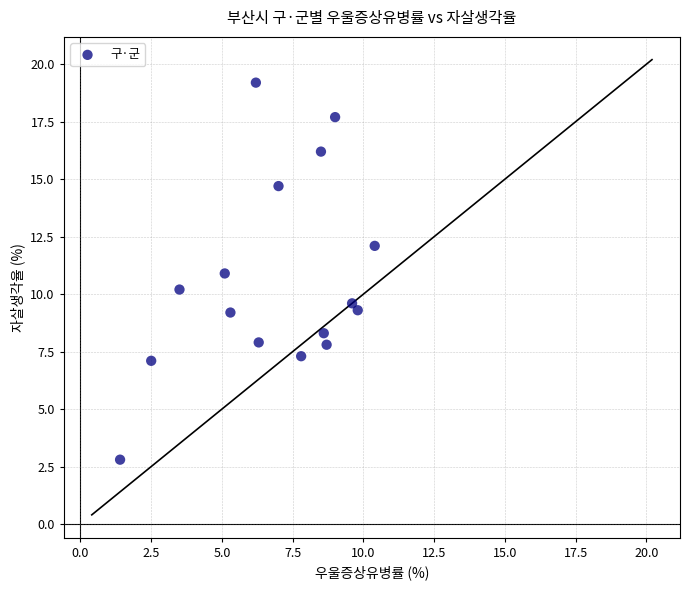

What is the range of Y values (max minus min)?

16.4